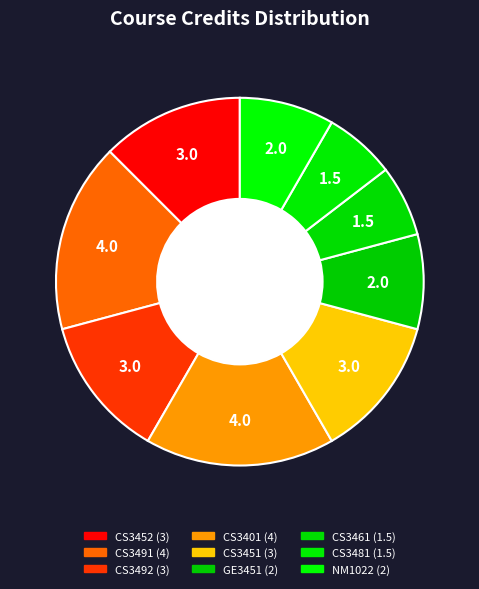

Does any single category account for the majority?

No